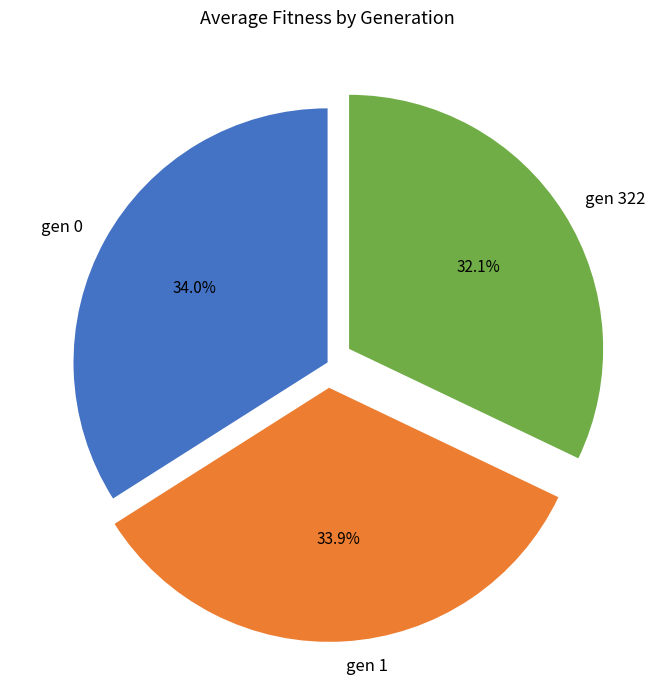

What is the ratio of the value at gen 1 to the value at gen 322?

1.1